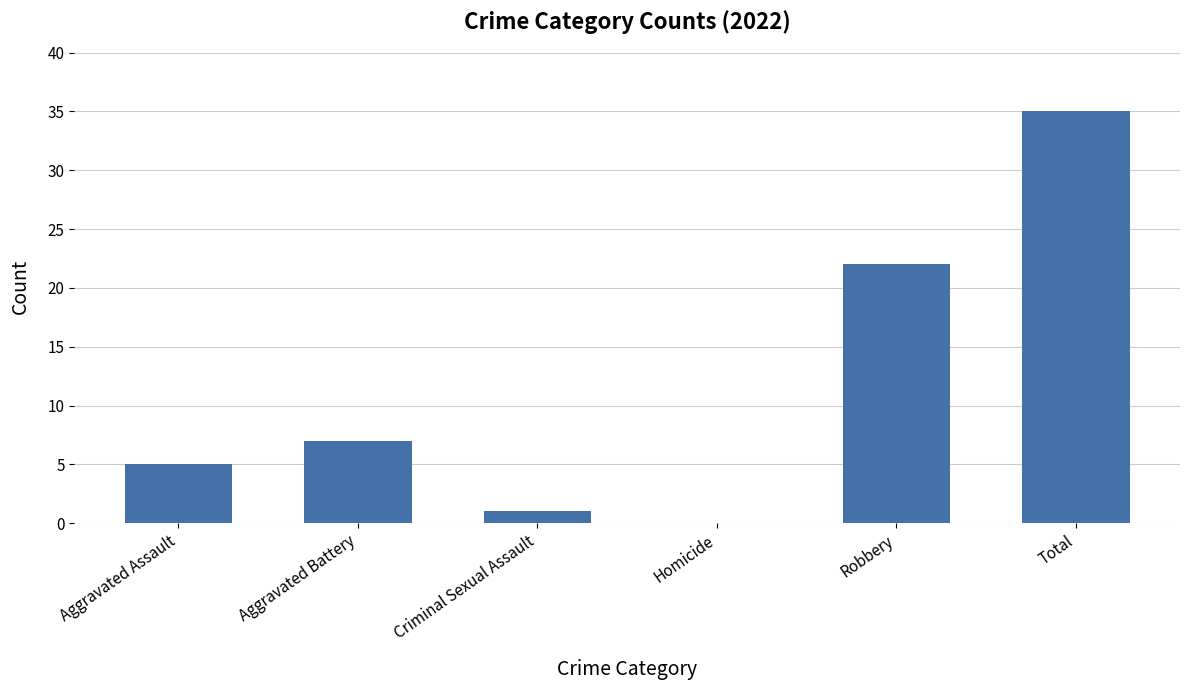

What is the sum of the values at Aggravated Battery and Criminal Sexual Assault?

8